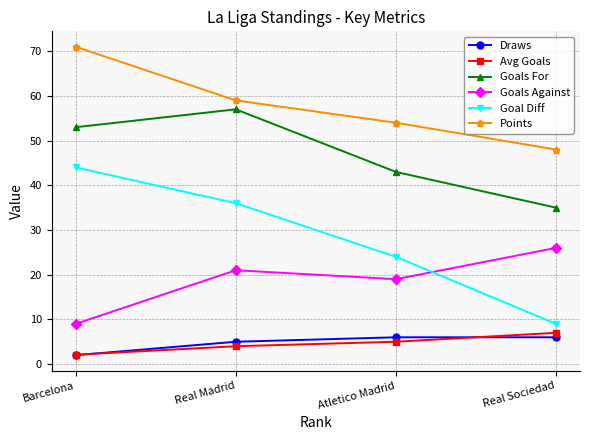

True or false: Avg Goals has more than 0 points higher than both neighbors.

False